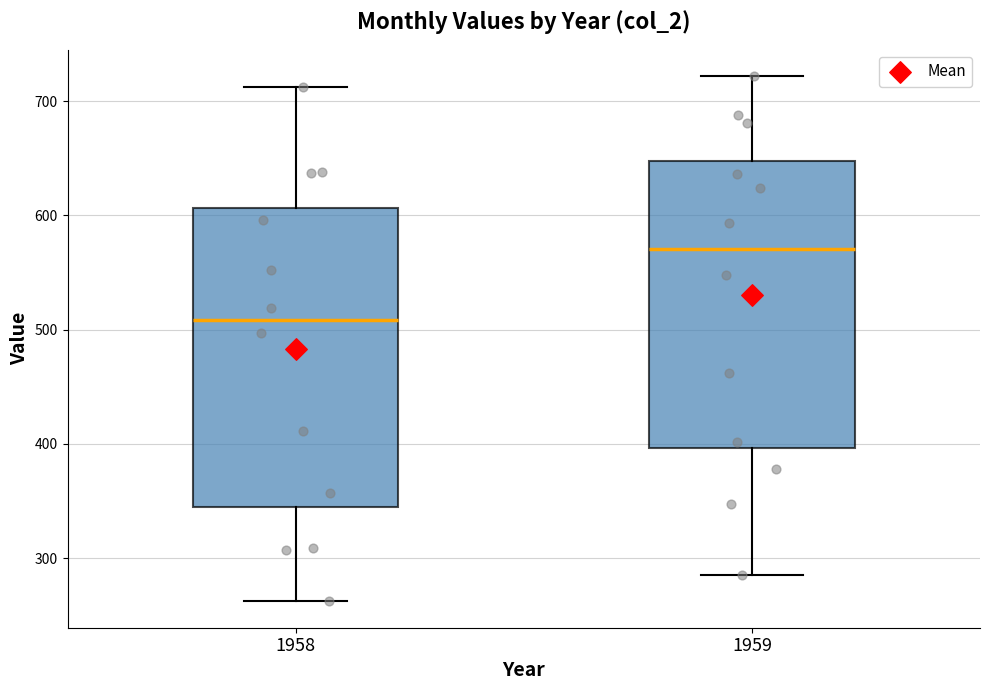

Which box's median line is the highest?

1959